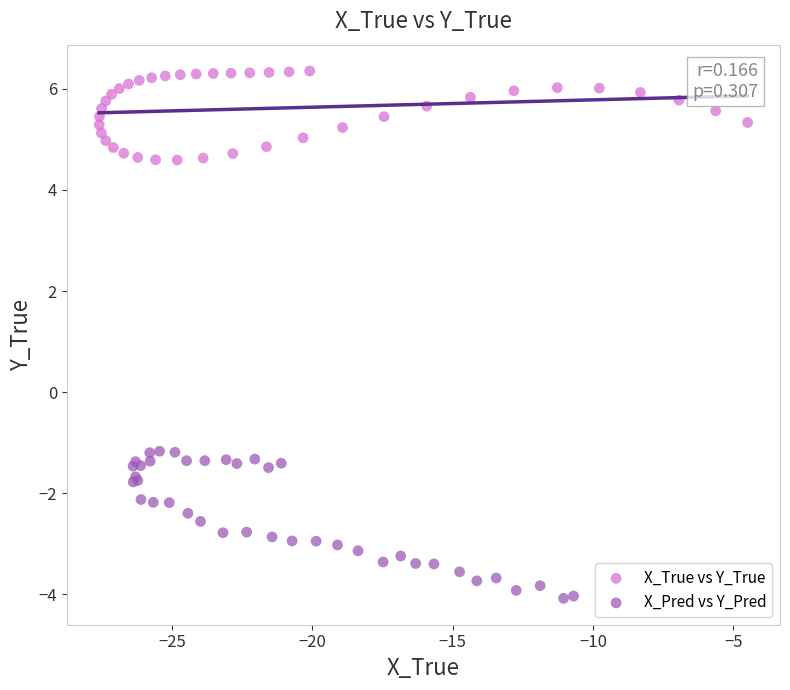

Which series contains the highest Y value?

X_True vs Y_True